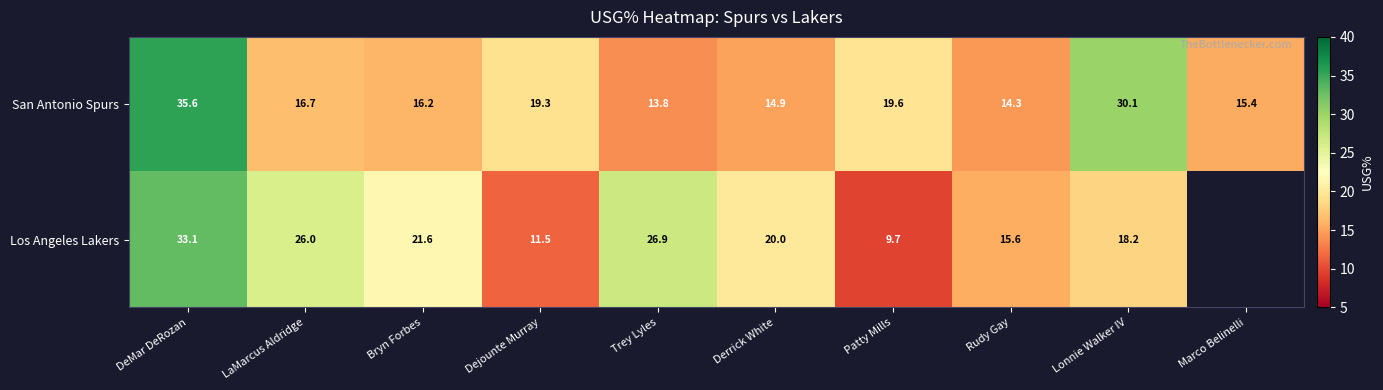

What is the highest value of the San Antonio Spurs series?

35.6